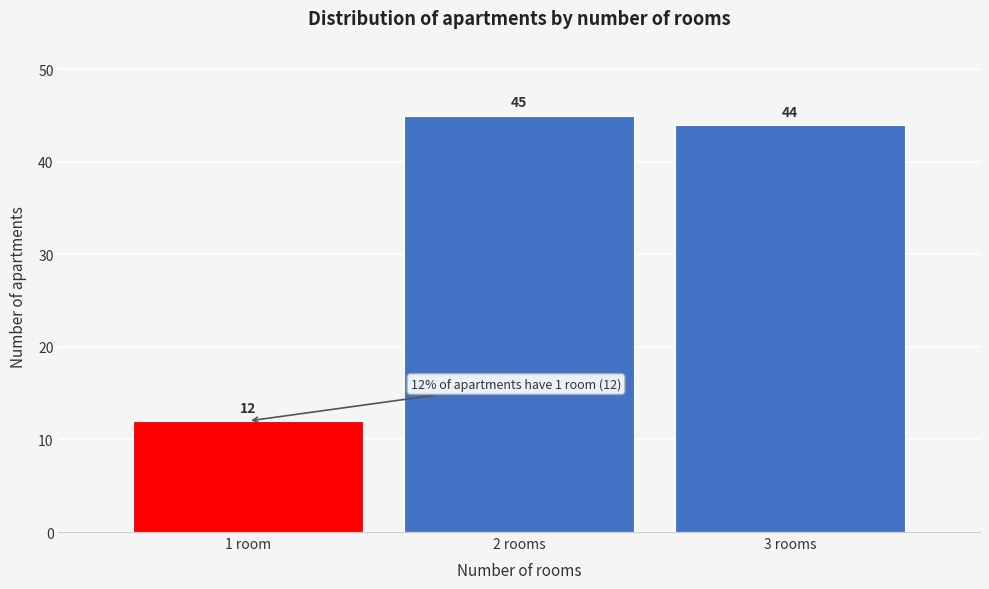

Reading left to right, what are all the values shown in this chart?

1 room=12	2 rooms=45	3 rooms=44